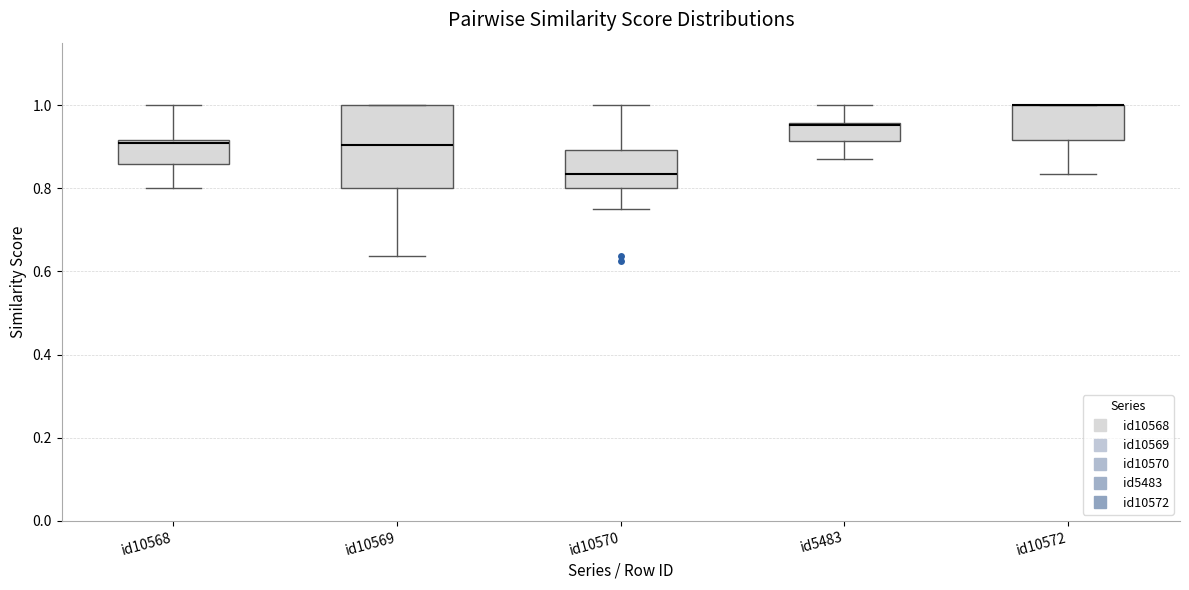

Reading left to right, transcribe this box plot: for each box, give where its median line is, the range the box spans, and where its two whiskers end, as read against the y-axis. The values are not printed on the chart, so give them approximately, as read against the axis.

id10568: median 0.90, box 0.86 to 0.92, whiskers 0.80 to 1.00
id10569: median 0.90, box 0.80 to 1.00, whiskers 0.64 to 1.00
id10570: median 0.84, box 0.80 to 0.90, whiskers 0.76 to 1.00
id5483: median 0.96 (drawn on the box's upper edge), box 0.92 to 0.96, whiskers 0.86 to 1.00
id10572: median 1.00 (drawn on the box's upper edge), box 0.92 to 1.00, whiskers 0.84 to 1.00